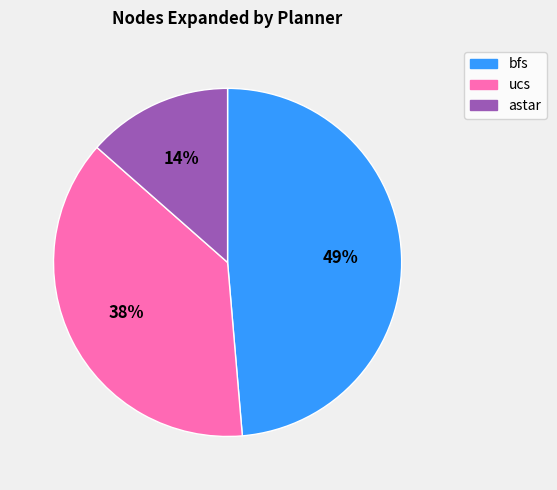

Between bfs and ucs, which is larger?

bfs